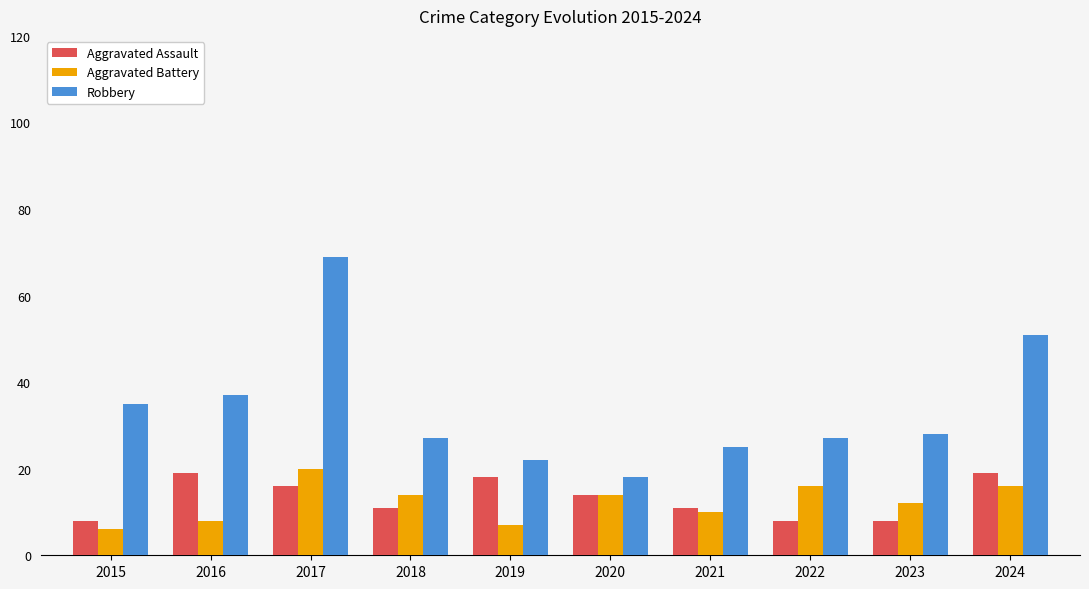

What is the difference between the highest and lowest values at 2017?

53